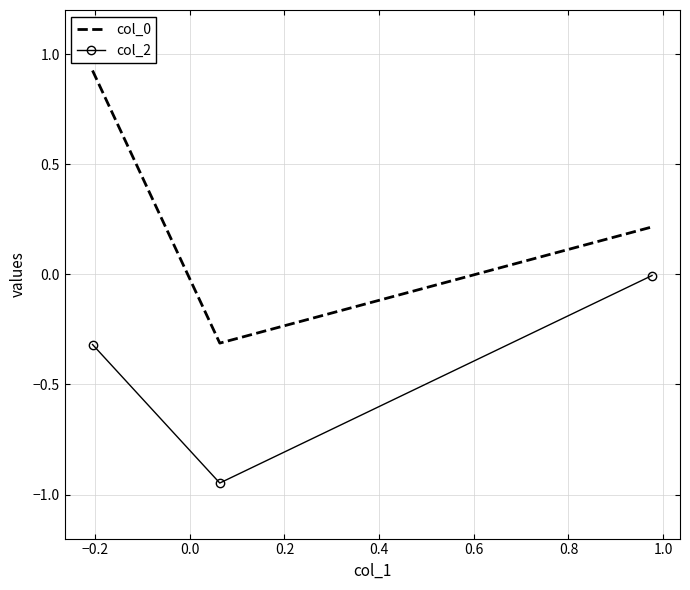

How many series are shown in this chart?

2